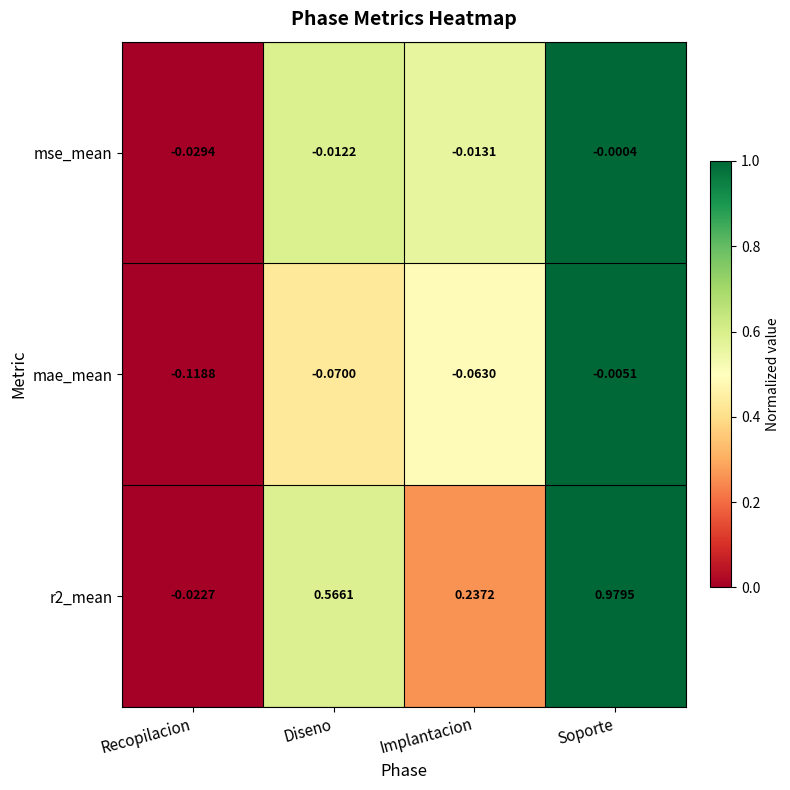

At which category does the chart reach its minimum across all series?

Recopilacion